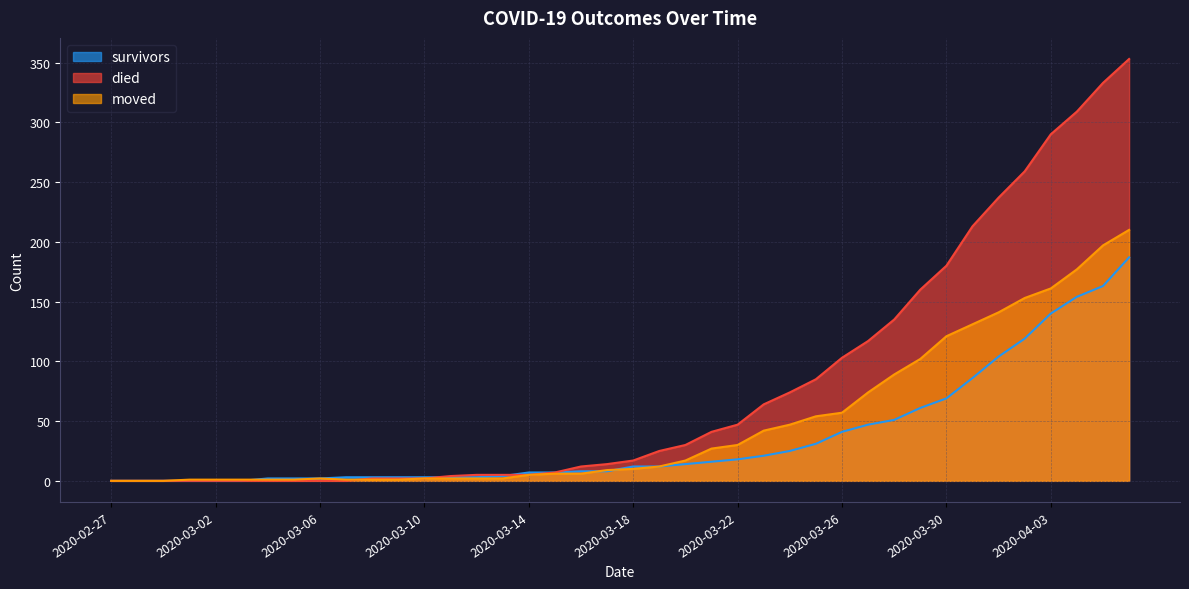

The value of moved at 2020-03-29 is 55. True or false?

False